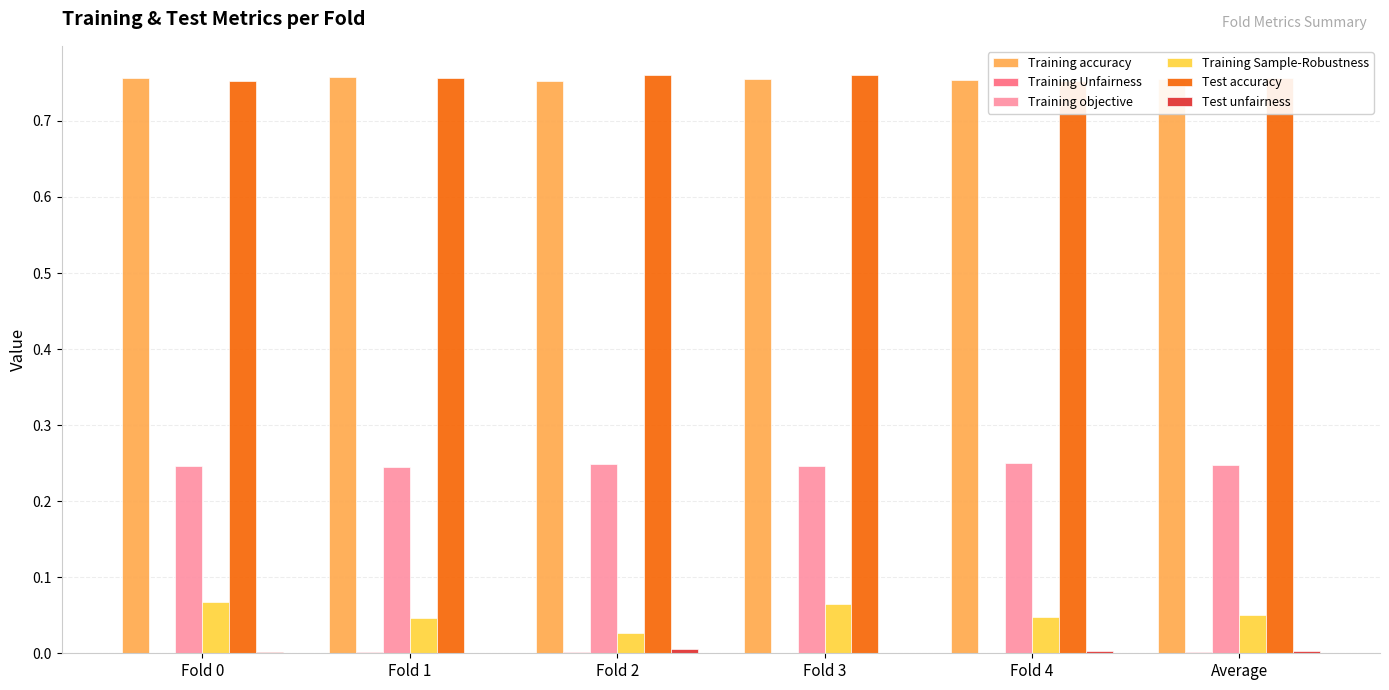

Reading left to right, list all the values displayed in this chart.

Training accuracy: Fold 0=0.8	Fold 1=0.8	Fold 2=0.8	Fold 3=0.8	Fold 4=0.8	Average=0.8
Training Unfairness: Fold 0=0.0	Fold 1=0.0	Fold 2=0.0	Fold 3=0.0	Fold 4=0.0	Average=0.0
Training objective: Fold 0=0.2	Fold 1=0.2	Fold 2=0.2	Fold 3=0.2	Fold 4=0.2	Average=0.2
Training Sample-Robustness: Fold 0=0.1	Fold 1=0.0	Fold 2=0.0	Fold 3=0.1	Fold 4=0.0	Average=0.1
Test accuracy: Fold 0=0.8	Fold 1=0.8	Fold 2=0.8	Fold 3=0.8	Fold 4=0.8	Average=0.8
Test unfairness: Fold 0=0.0	Fold 1=0.0	Fold 2=0.0	Fold 3=0.0	Fold 4=0.0	Average=0.0